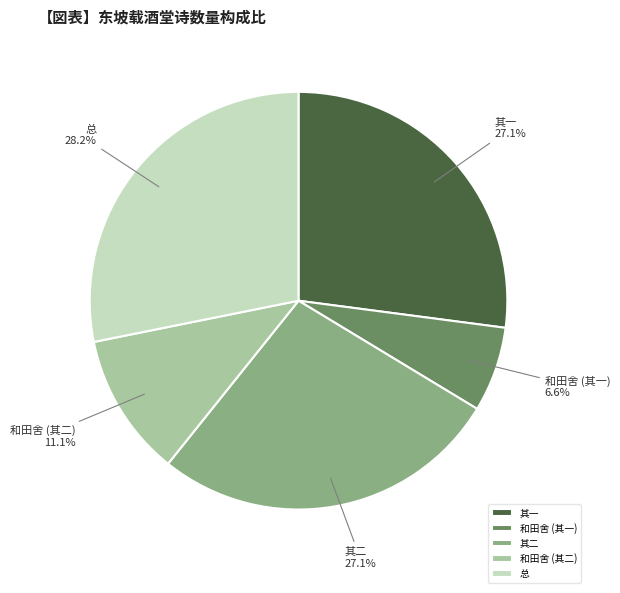

To the nearest percent, what is the difference between the largest and smallest slice percentages?

22%